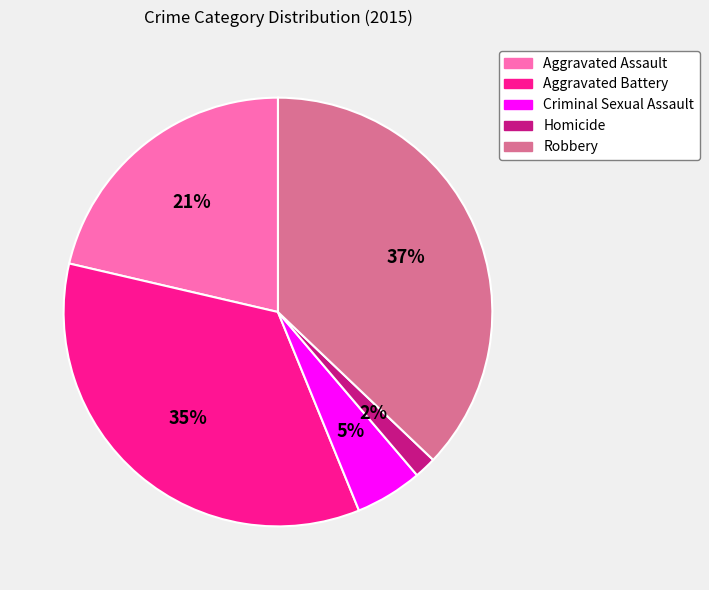

Is the sum of Robbery and Homicide greater than half?

No